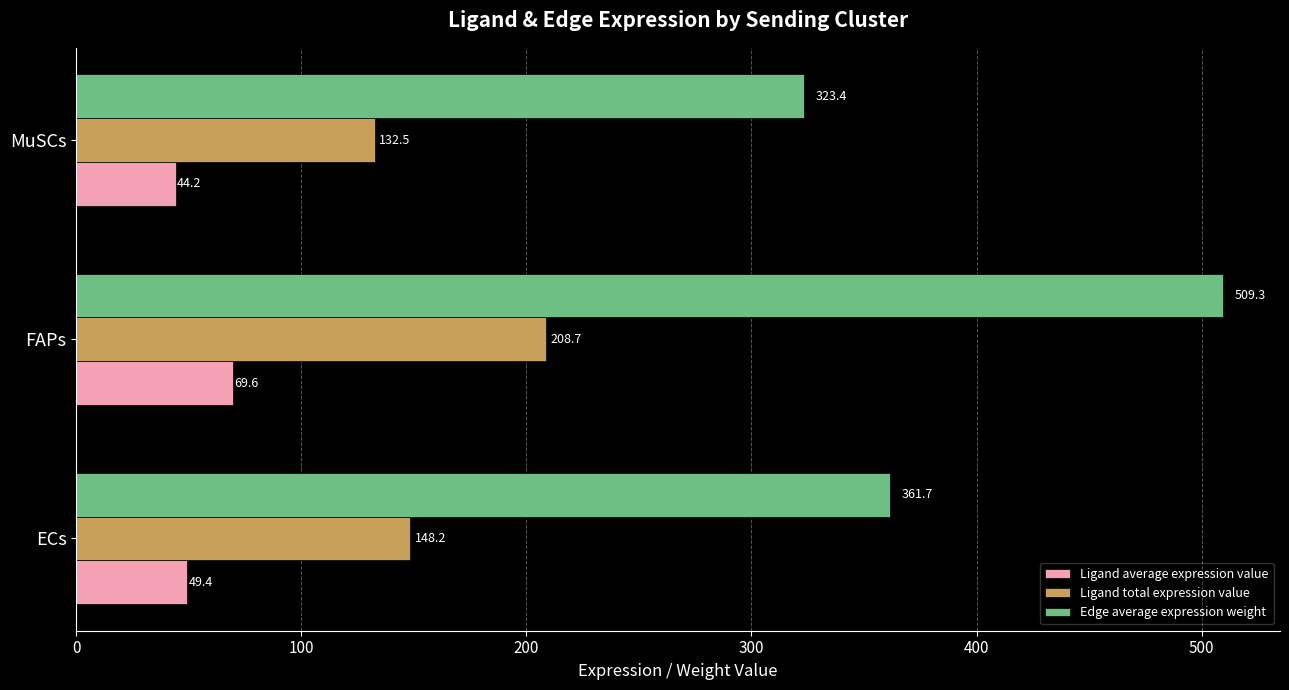

What is the smallest value displayed?

44.2